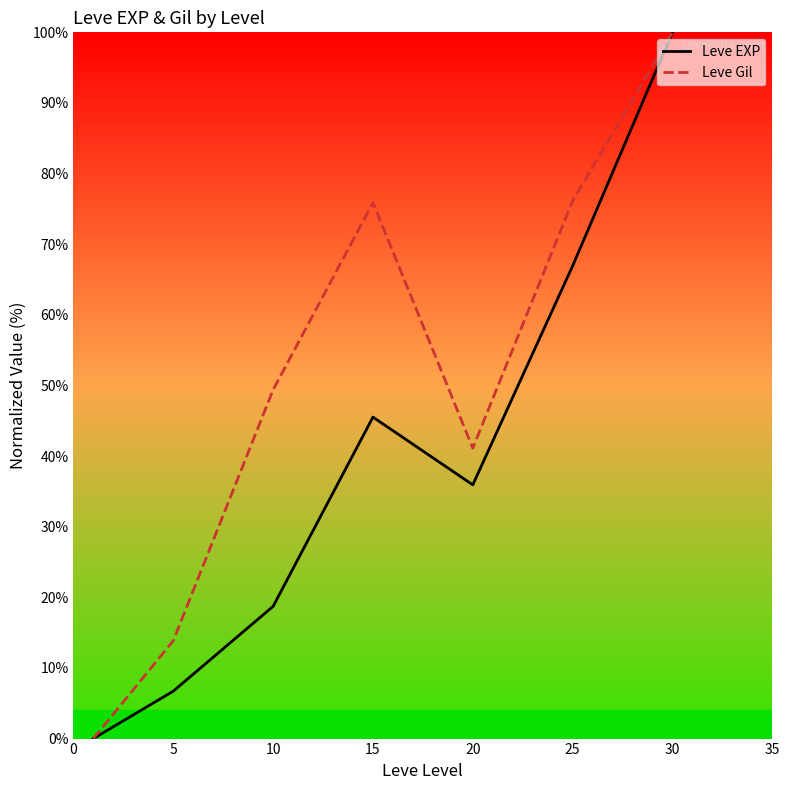

What is the greatest value displayed?

100.0